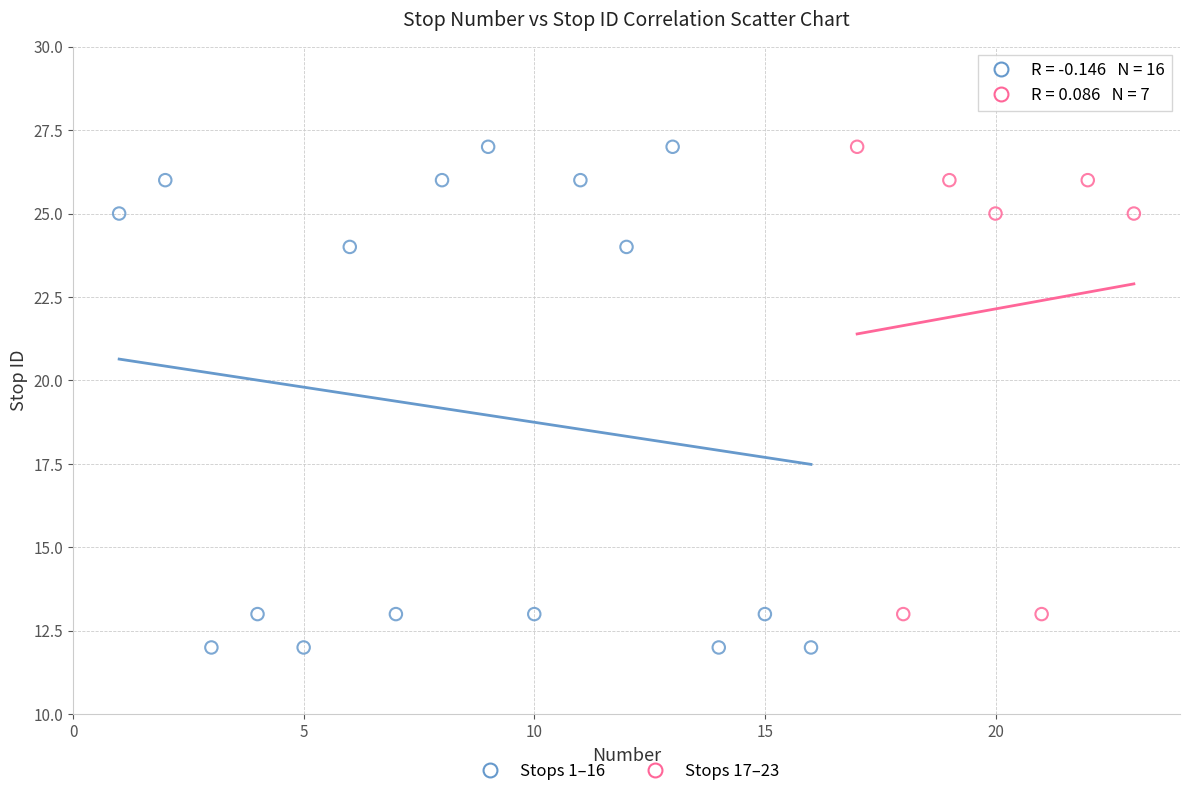

Which series reaches the minimum Y coordinate?

Stops 1–16